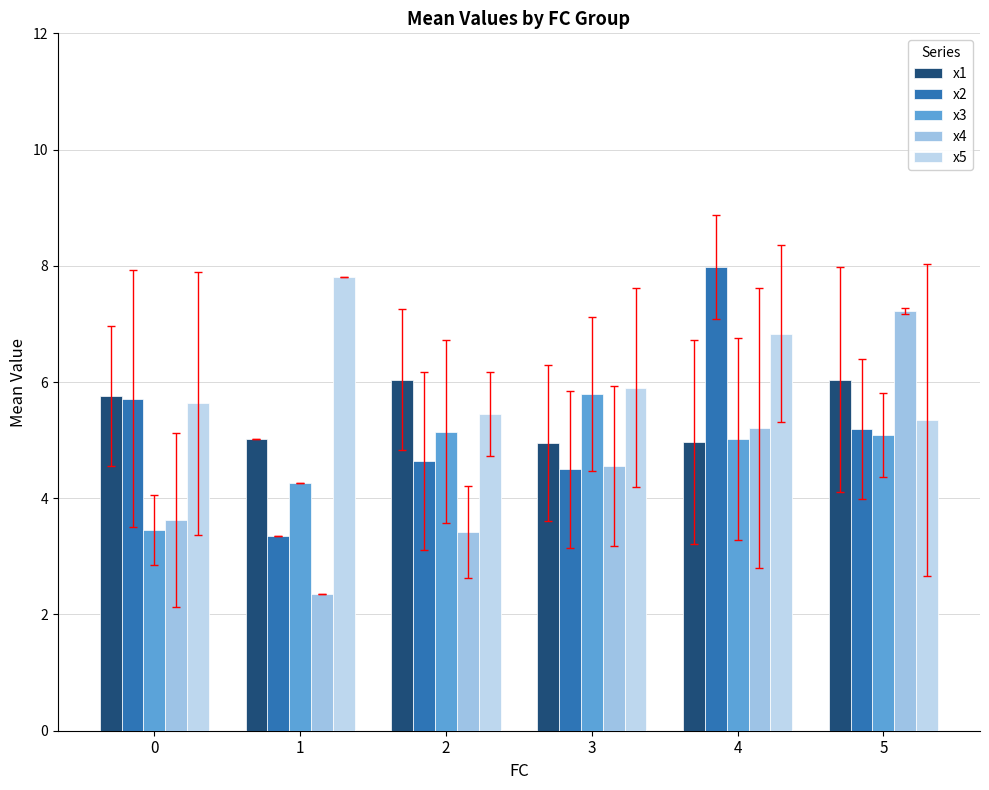

What is the smallest value displayed?

2.3